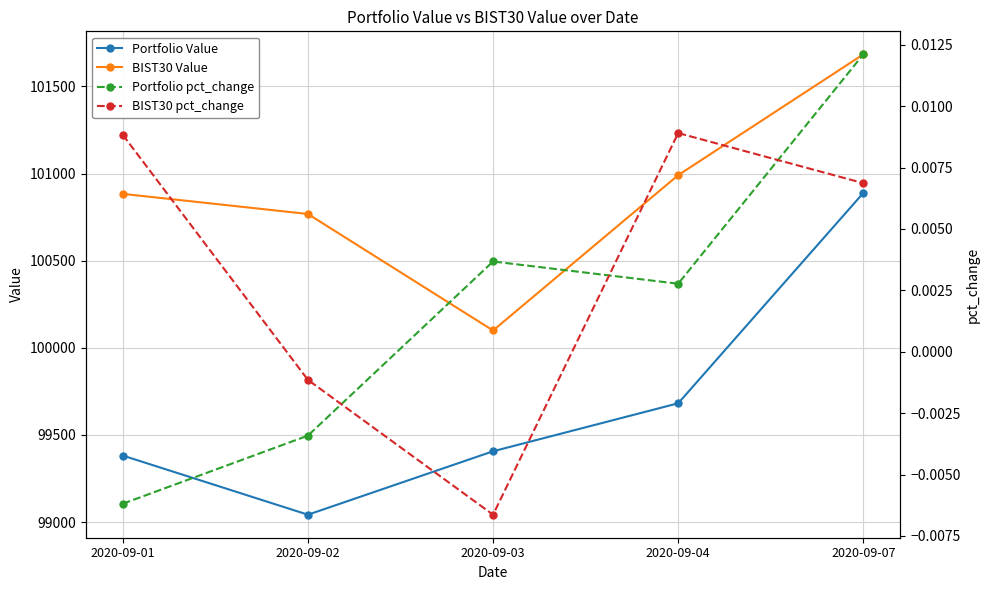

What is the value of the Portfolio Value point at the 2nd from the left?

99041.9